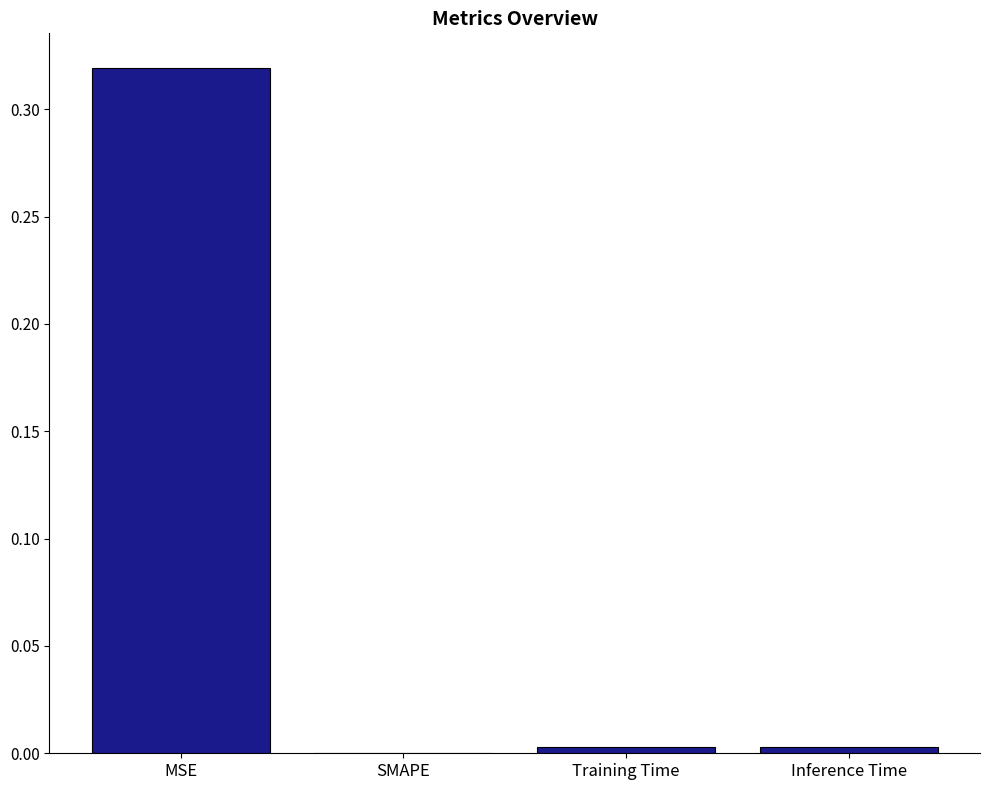

Which category has the highest value across all series?

MSE